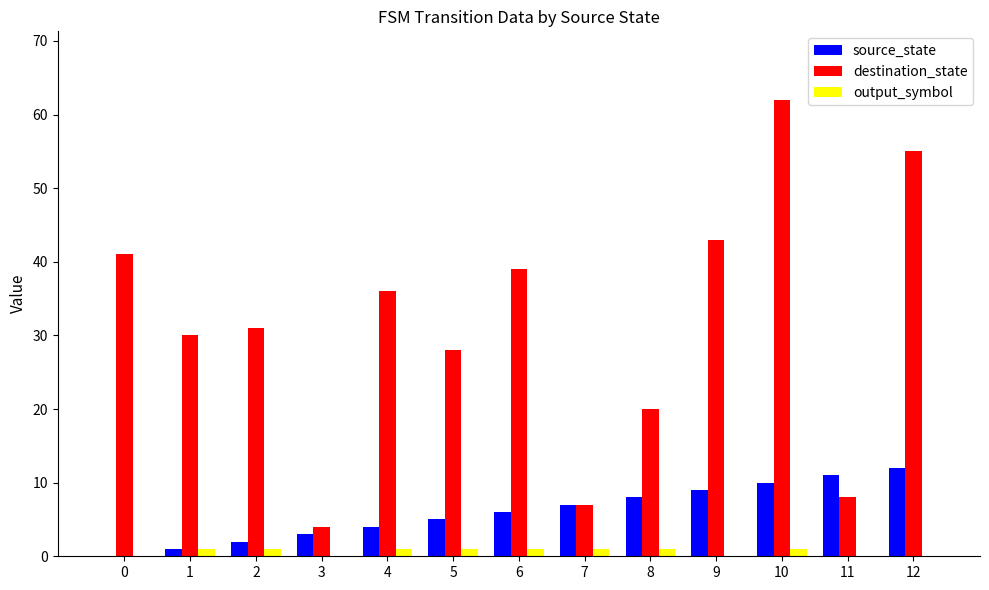

How many groups of bars are there?

13